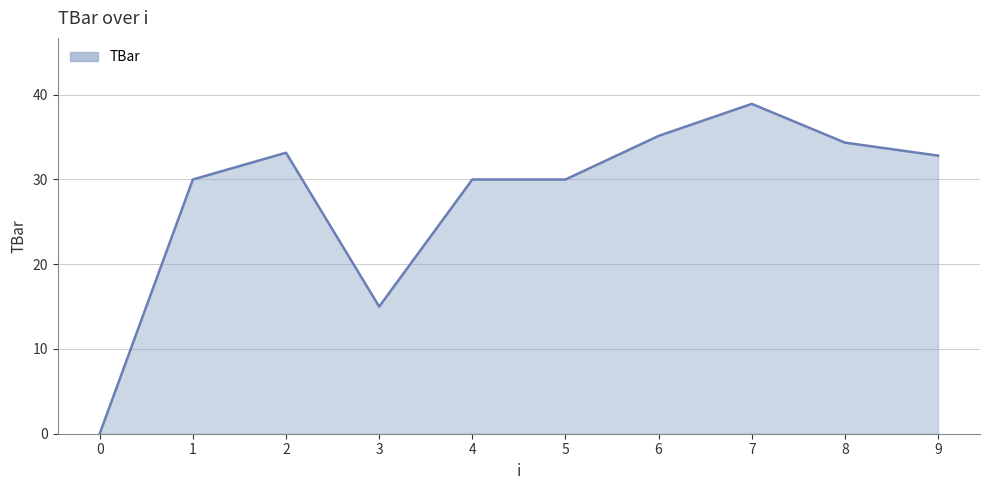

Between 3 and 9, which is larger?

9